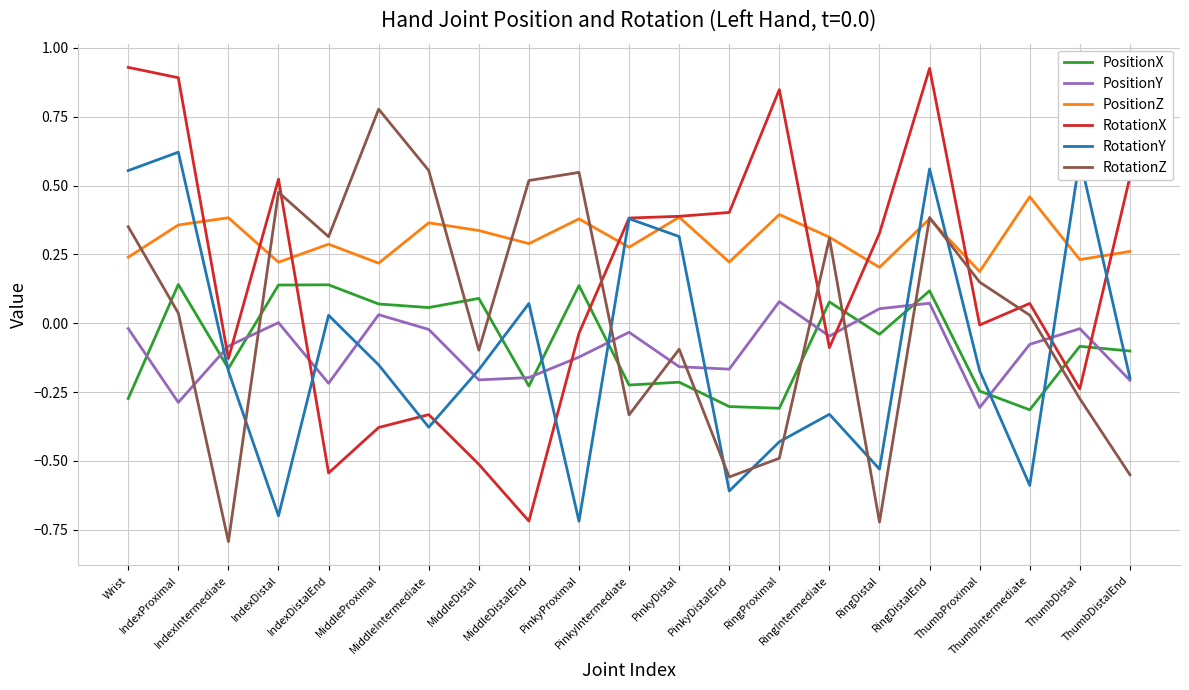

What are all the series names shown in the legend?

PositionX, PositionY, PositionZ, RotationX, RotationY, RotationZ